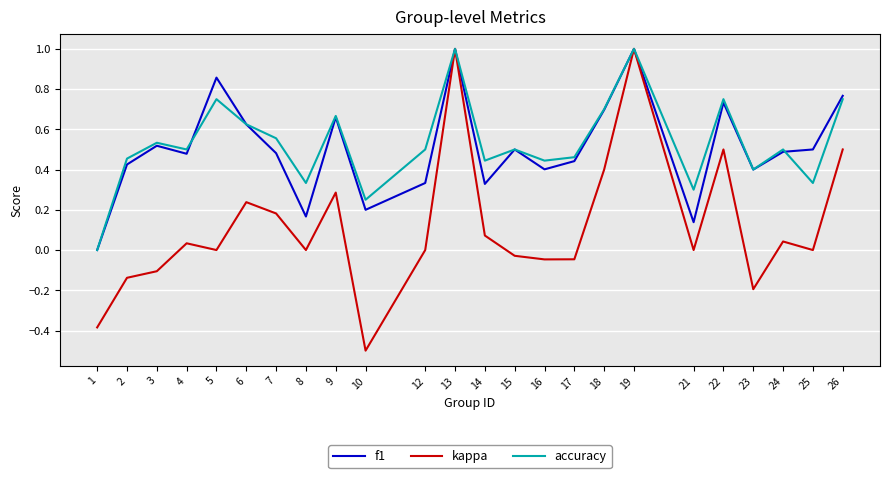

What is the sum of all accuracy values?

12.8